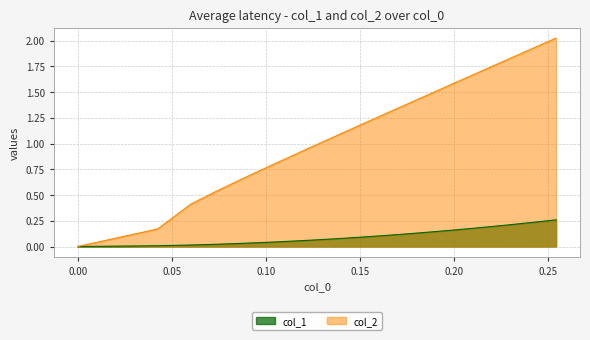

What is the value of the col_1 point at the 14th from the left?

0.1